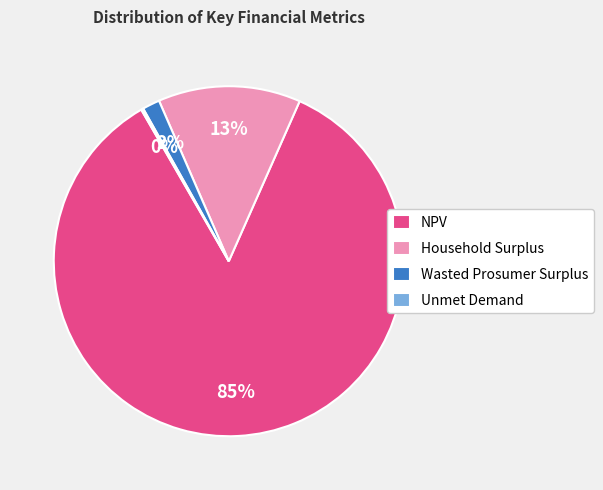

To the nearest percent, what is the average slice percentage?

25%